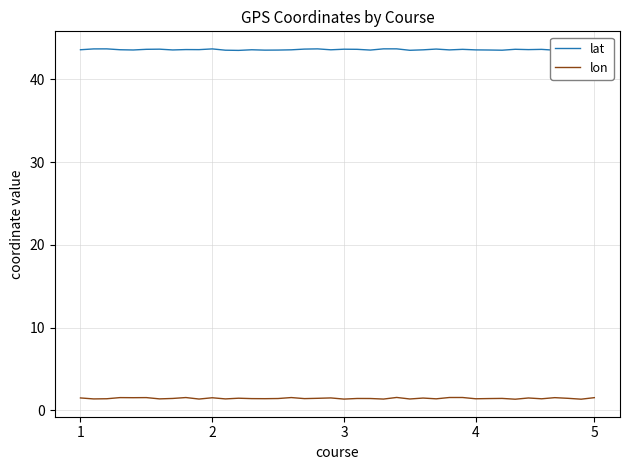

Which series has the largest total across all categories?

lat